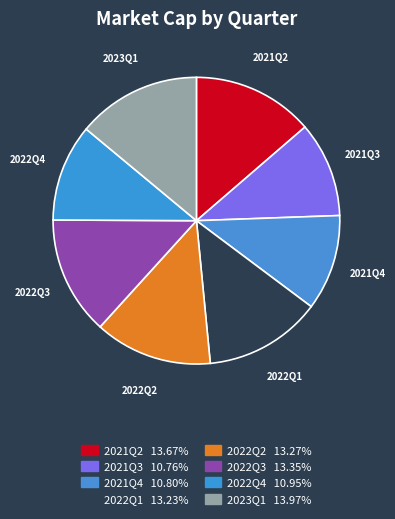

Is there a majority slice in this chart?

No